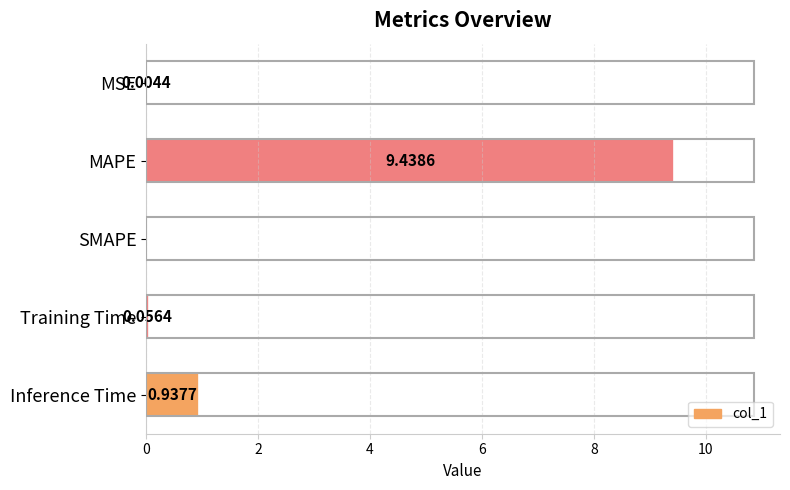

How many categories are shown in the chart?

5